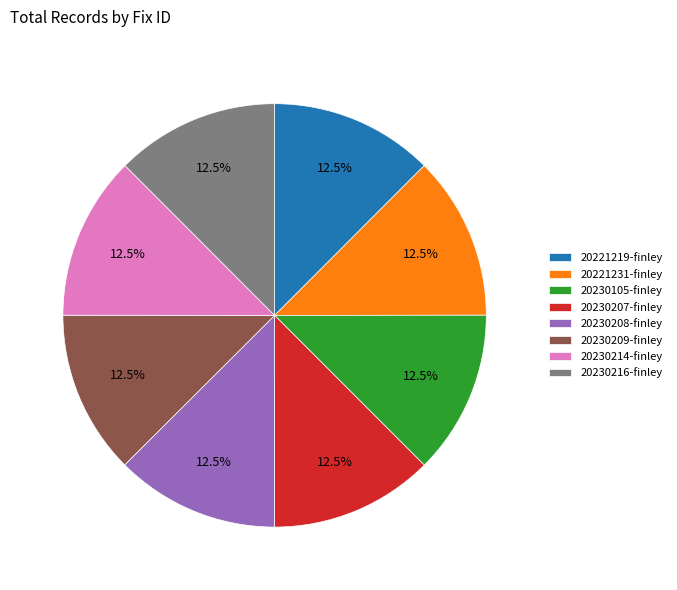

Count the number of slices in the pie.

8